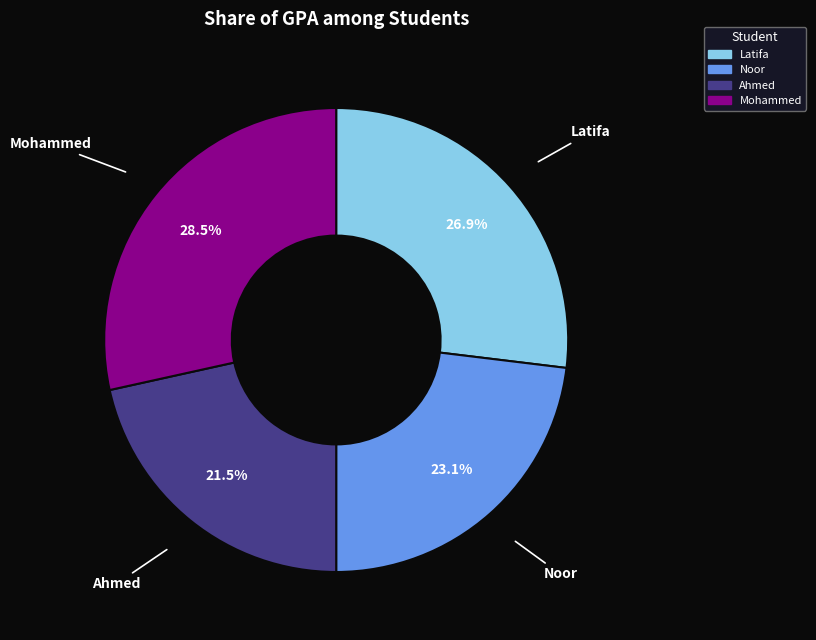

Which slice is the largest?

Mohammed